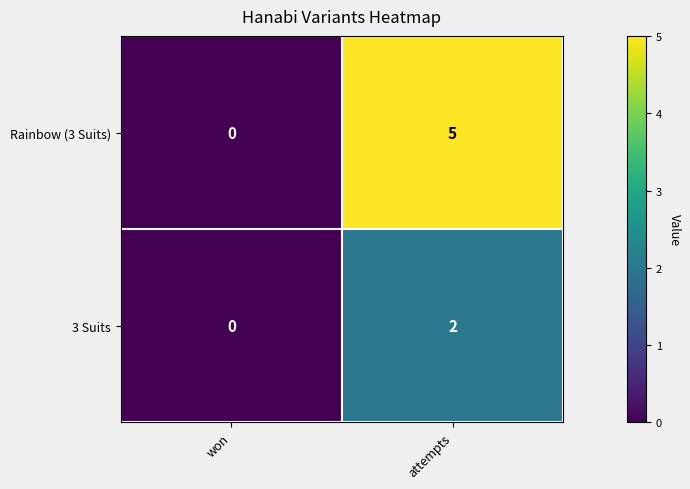

Rank the series by their maximum value, from highest to lowest.

Rainbow (3 Suits), 3 Suits